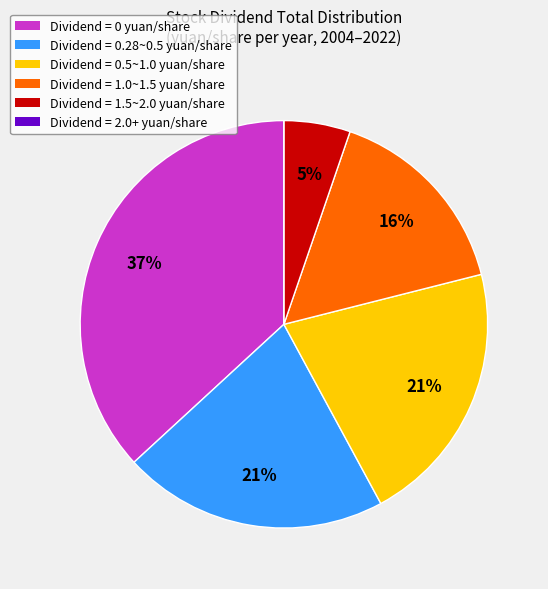

Is there a majority slice in this chart?

No